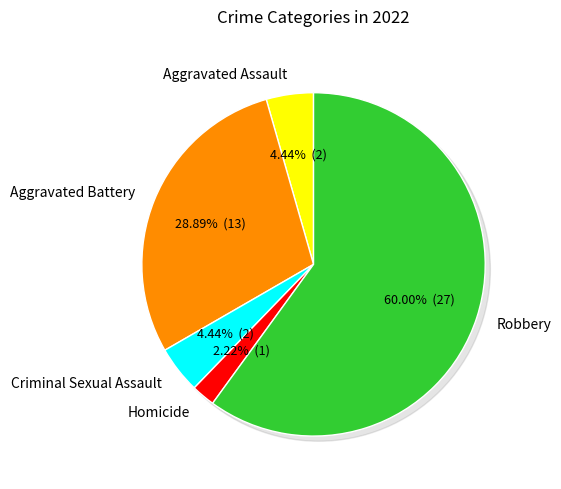

Rank the categories by value from lowest to highest.

Homicide, Aggravated Assault, Criminal Sexual Assault, Aggravated Battery, Robbery